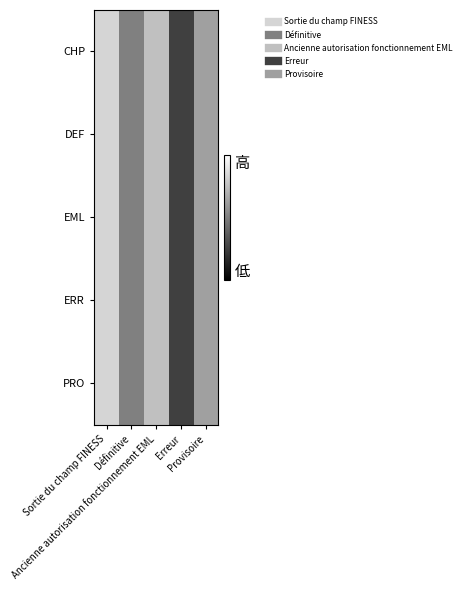

Reading right to left, extract all data points from this chart.

CHP: Provisoire=0.8	Erreur=0.3	Ancienne autorisation fonctionnement EML=0.9	Définitive=0.6	Sortie du champ FINESS=1.0
DEF: Provisoire=0.8	Erreur=0.3	Ancienne autorisation fonctionnement EML=0.9	Définitive=0.6	Sortie du champ FINESS=1.0
EML: Provisoire=0.8	Erreur=0.3	Ancienne autorisation fonctionnement EML=0.9	Définitive=0.6	Sortie du champ FINESS=1.0
ERR: Provisoire=0.8	Erreur=0.3	Ancienne autorisation fonctionnement EML=0.9	Définitive=0.6	Sortie du champ FINESS=1.0
PRO: Provisoire=0.8	Erreur=0.3	Ancienne autorisation fonctionnement EML=0.9	Définitive=0.6	Sortie du champ FINESS=1.0